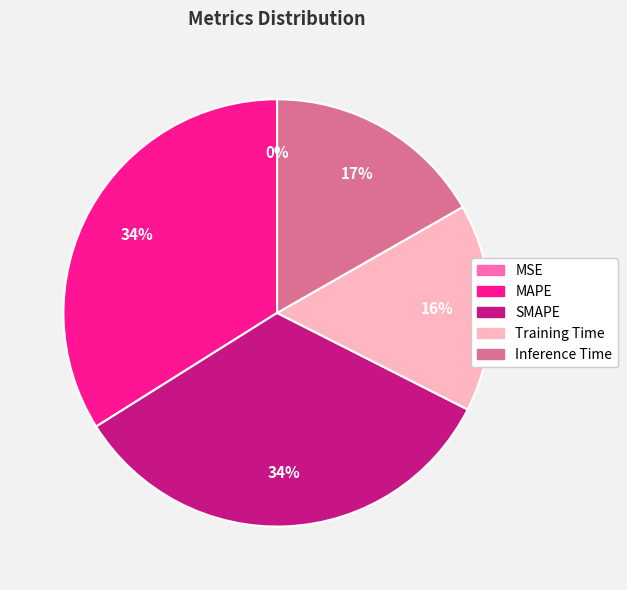

True or false: Training Time accounts for 6% of the total.

False